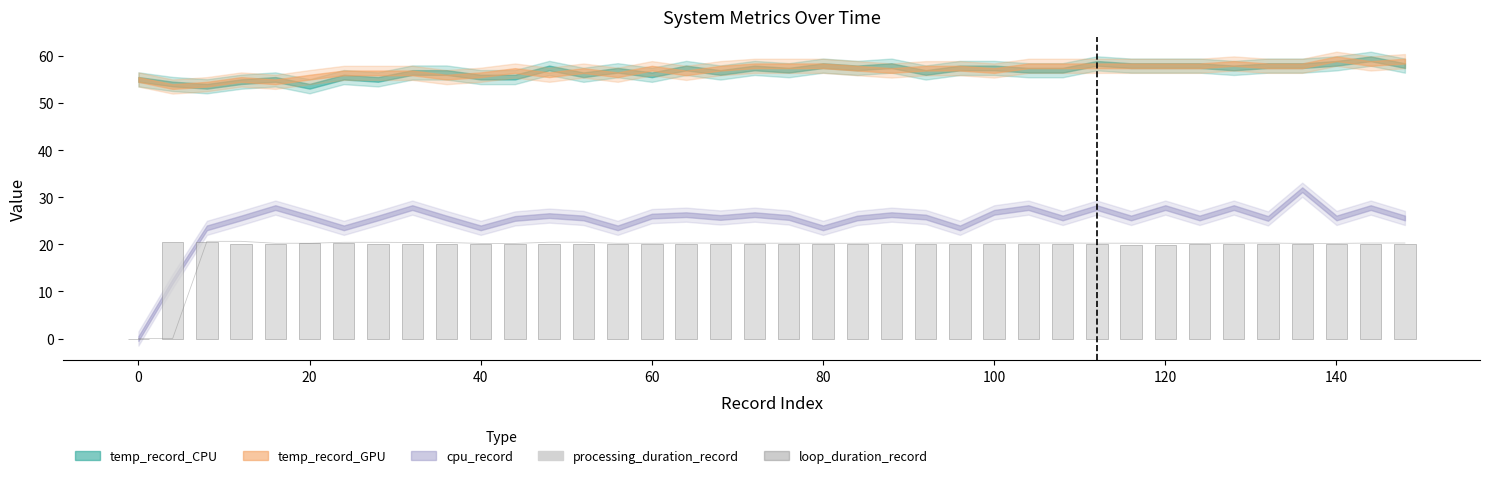

What is the value of the loop_duration_record bar at the 32nd from the left?

20.2